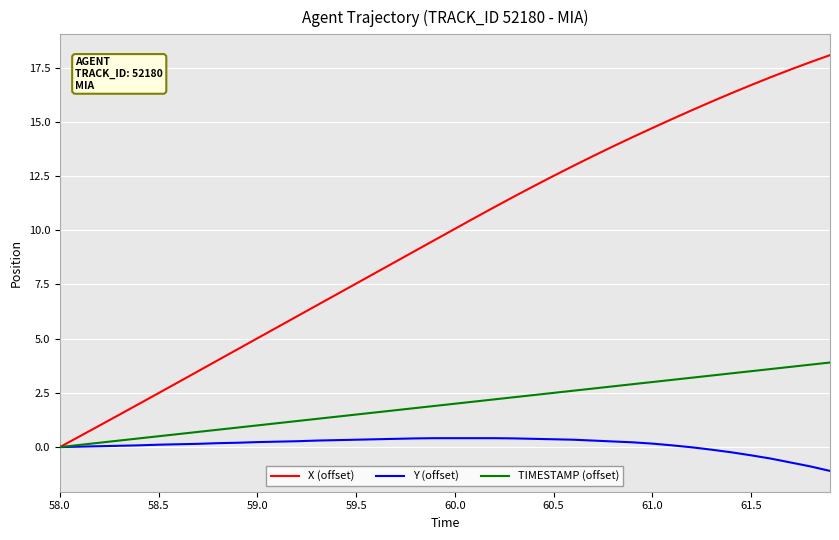

Which series has the widest spread of values?

X (offset)